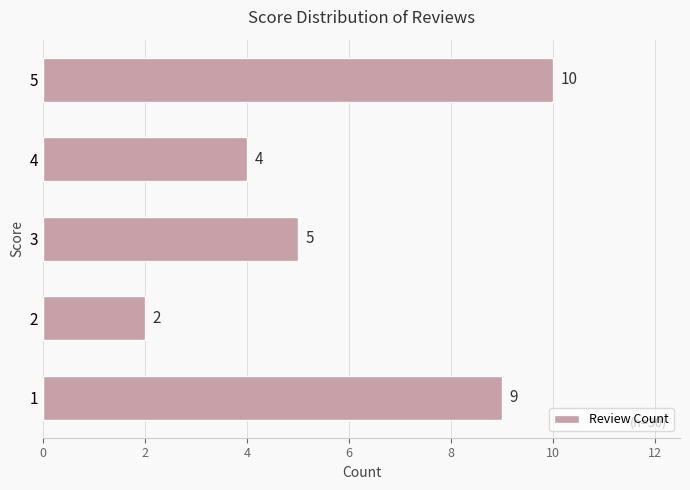

What is the sum of all values?

30